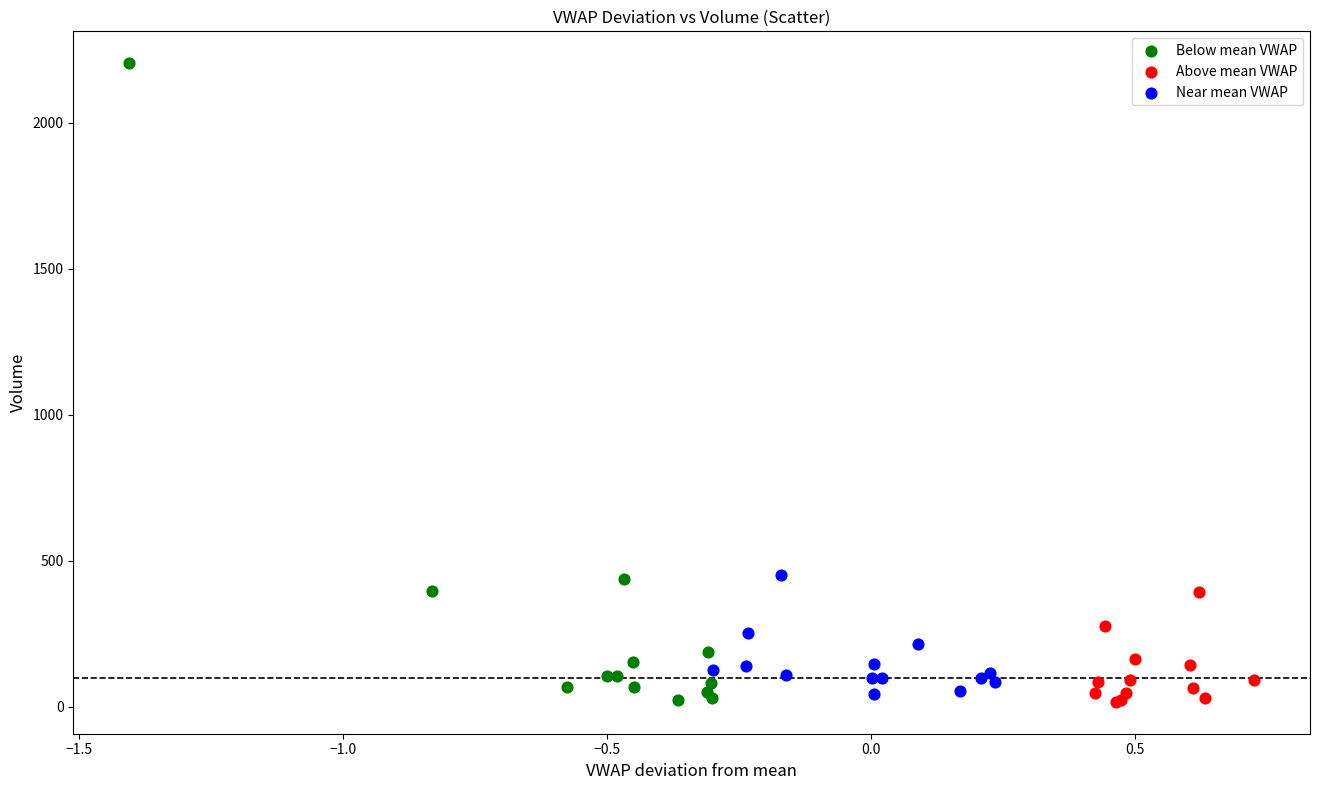

Which series reaches the maximum Y coordinate?

Below mean VWAP